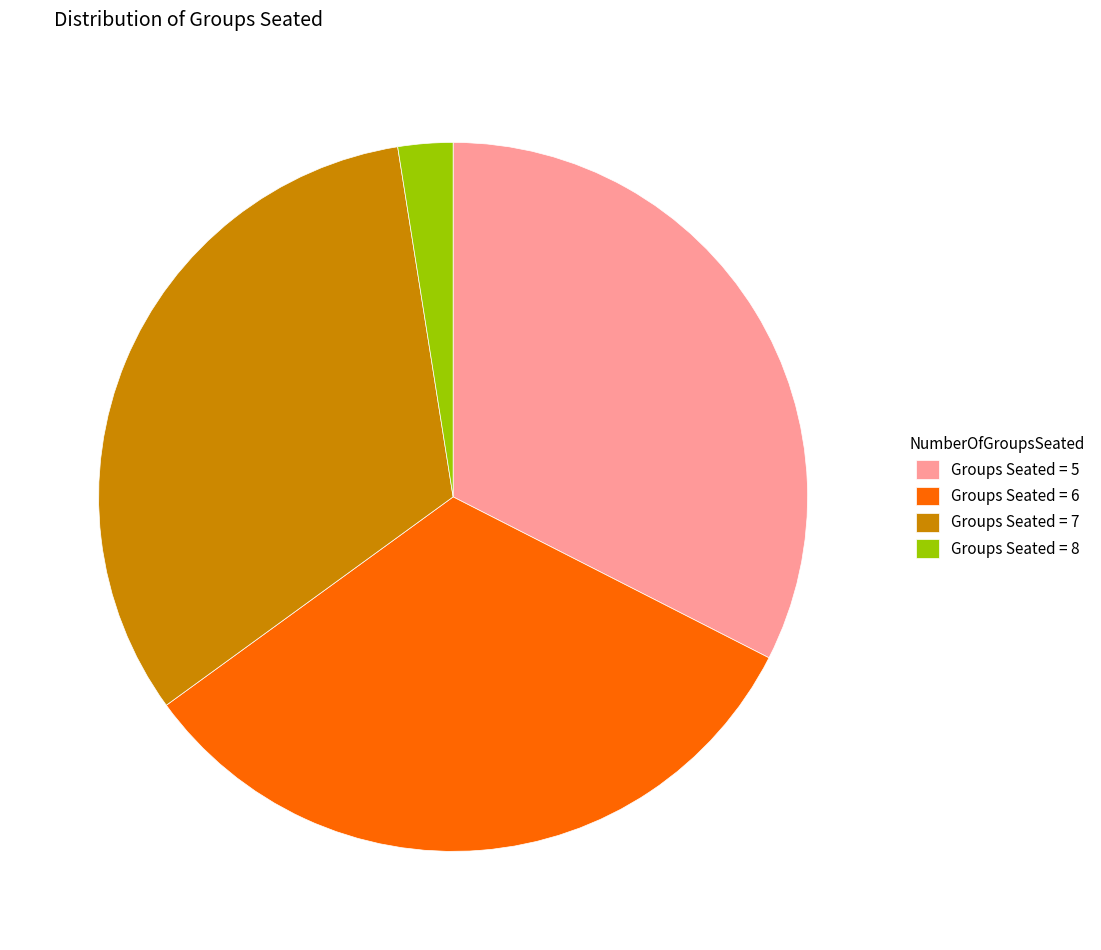

The Groups Seated = 8 slice represents 2% of the pie. True or false?

True